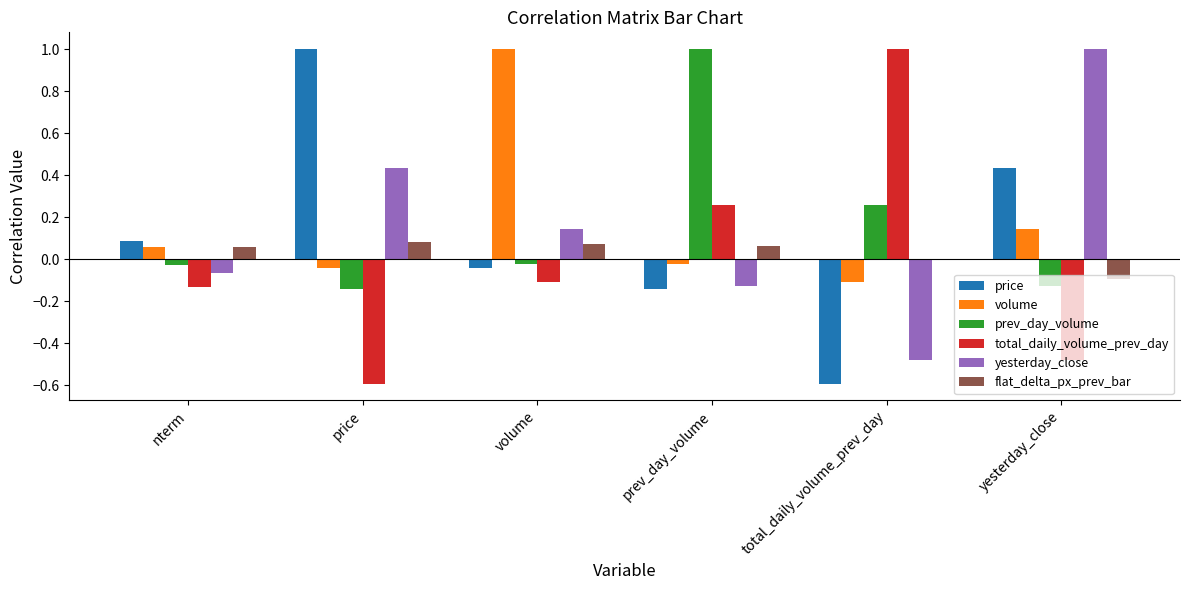

What is the approximate value of price at total_daily_volume_prev_day?

-0.6